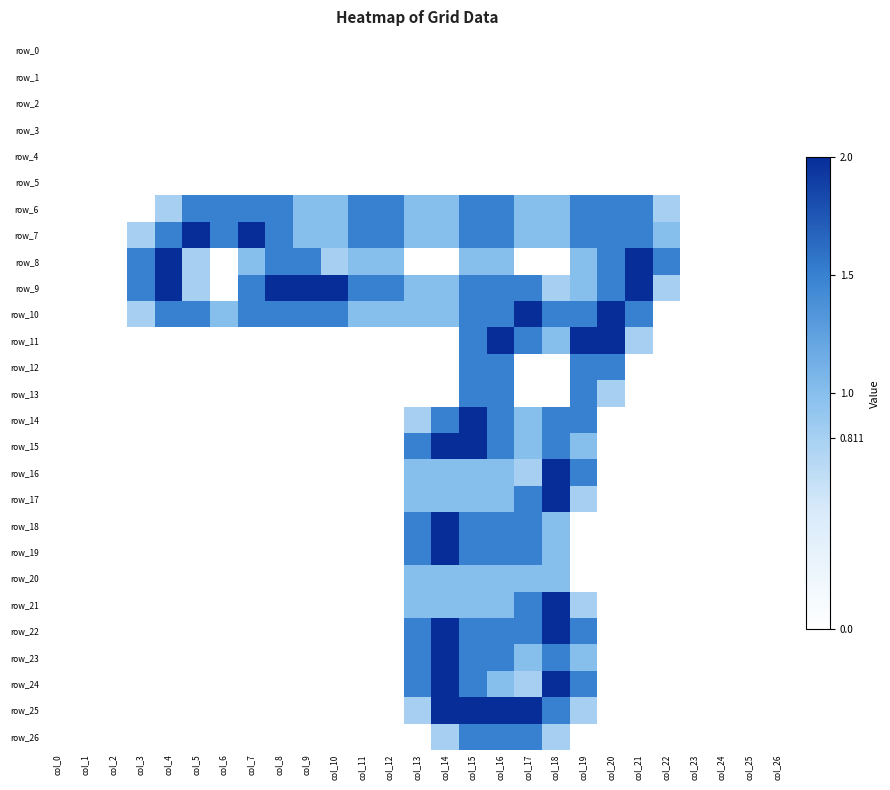

Rank the categories by row_21 value from highest to lowest.

col_18, col_17, col_13, col_14, col_15, col_16, col_19, col_0, col_1, col_2, col_3, col_4, col_5, col_6, col_7, col_8, col_9, col_10, col_11, col_12, col_20, col_21, col_22, col_23, col_24, col_25, col_26